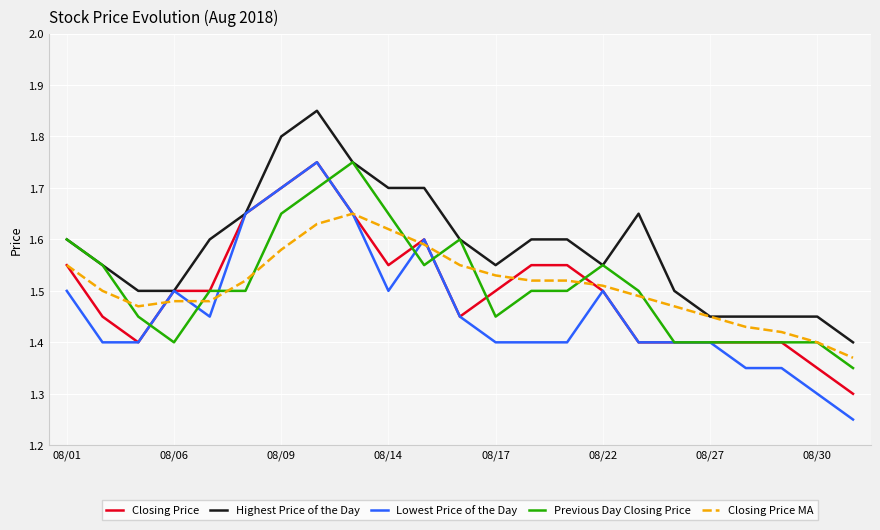

Which series has the largest total across all categories?

Highest Price of the Day